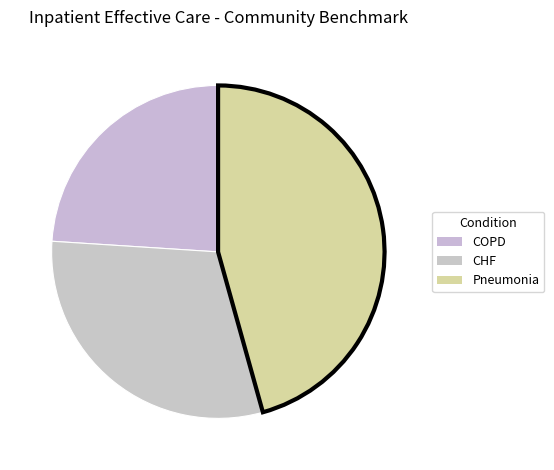

How many segments does this pie chart have?

3